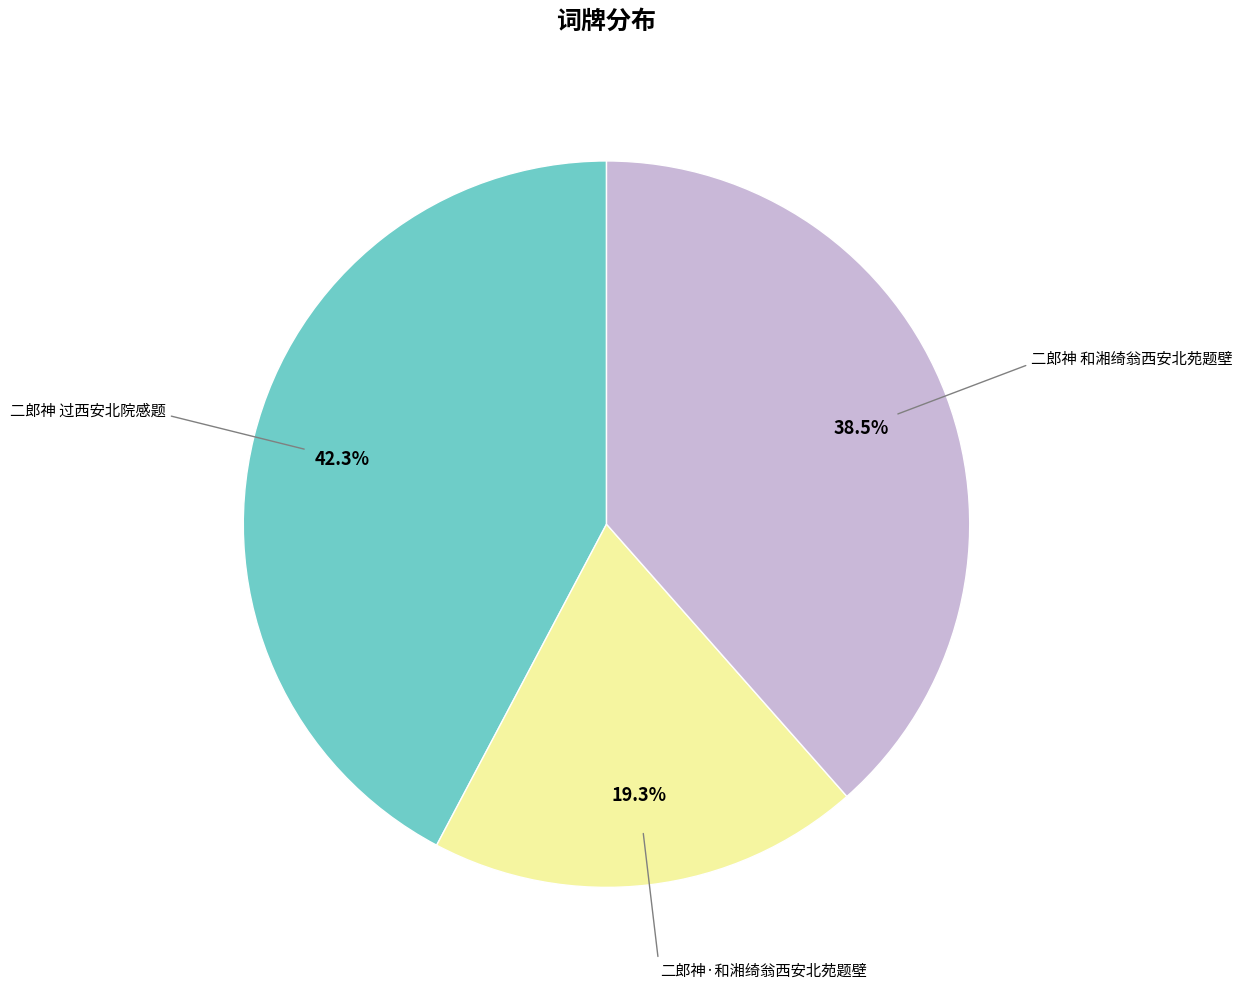

What percentage is the 二郎神·和湘绮翁西安北苑题壁 slice, to the nearest percent?

19%